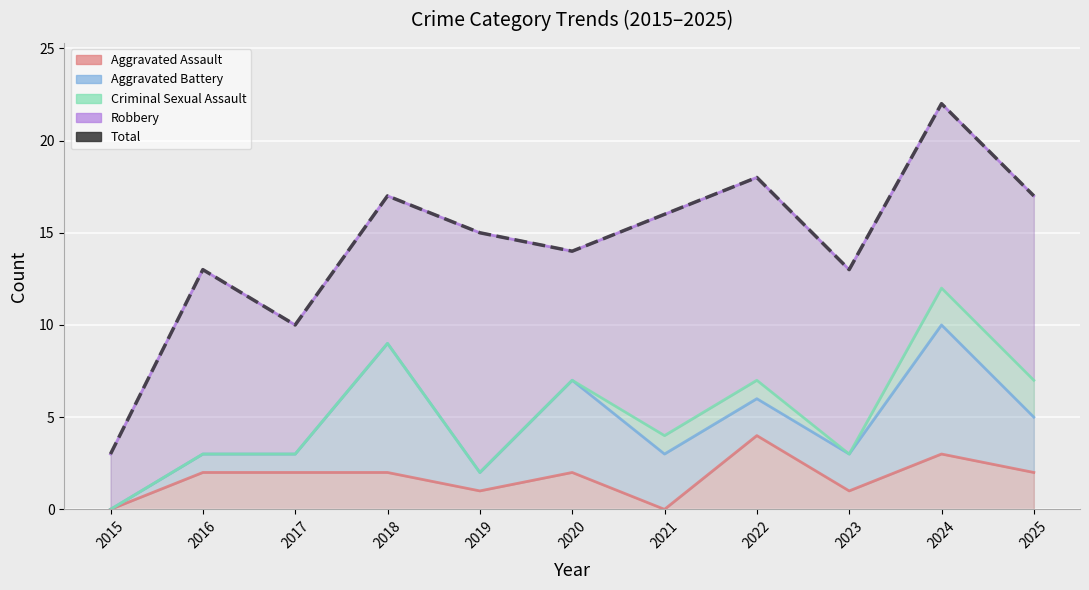

Between 2015 and 2025, which is larger?

2025